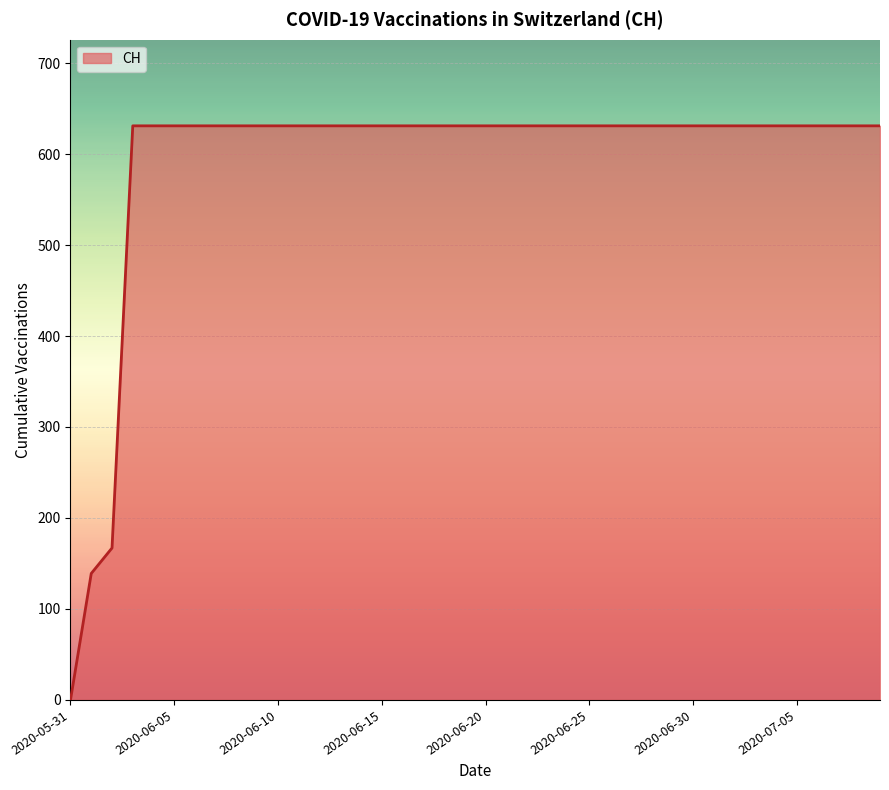

What is the difference between the maximum and minimum values?

631